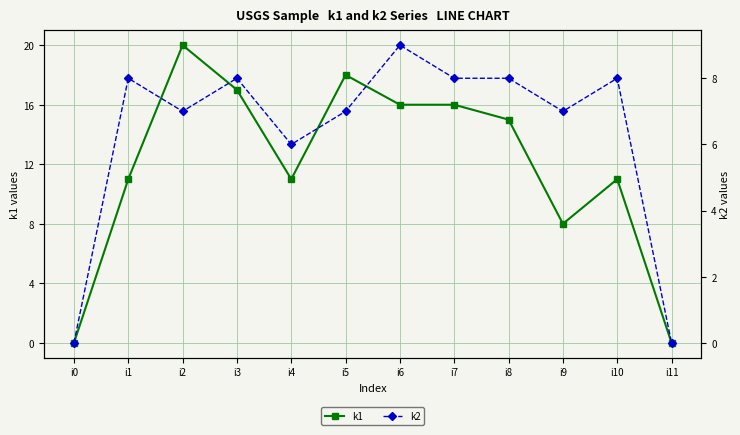

What is the difference between the k1 values at i10 and i2?

9